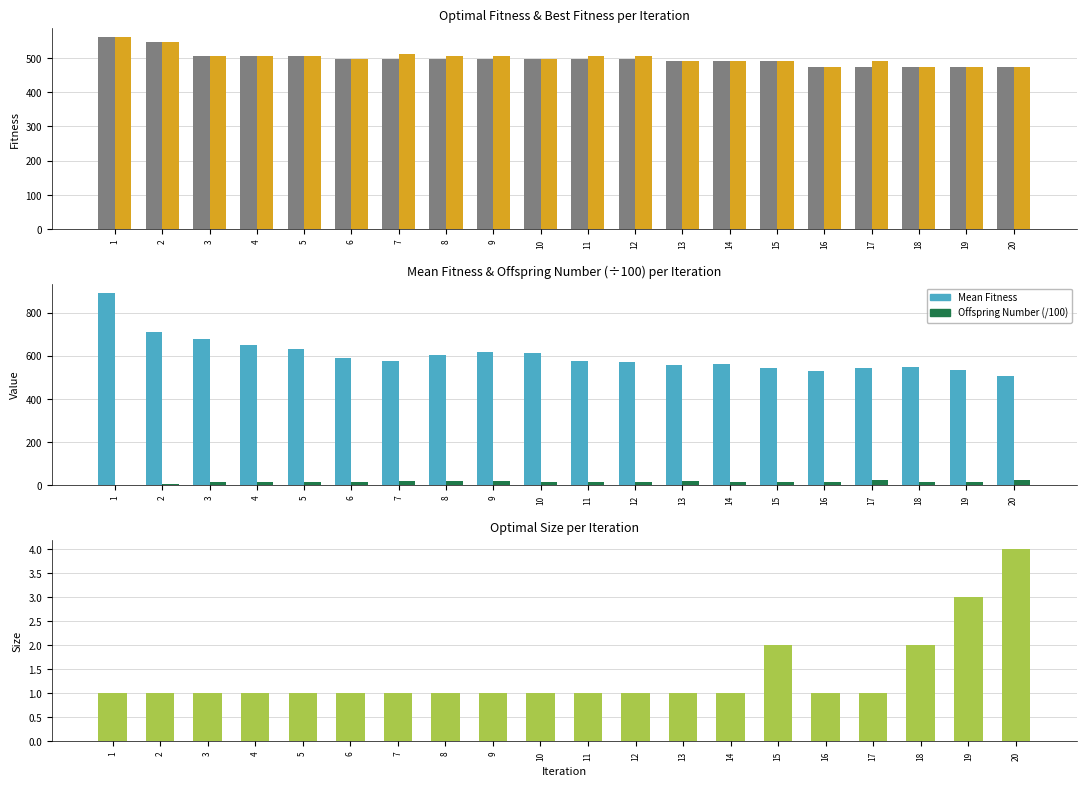

Which series has the widest spread of values?

Mean Fitness